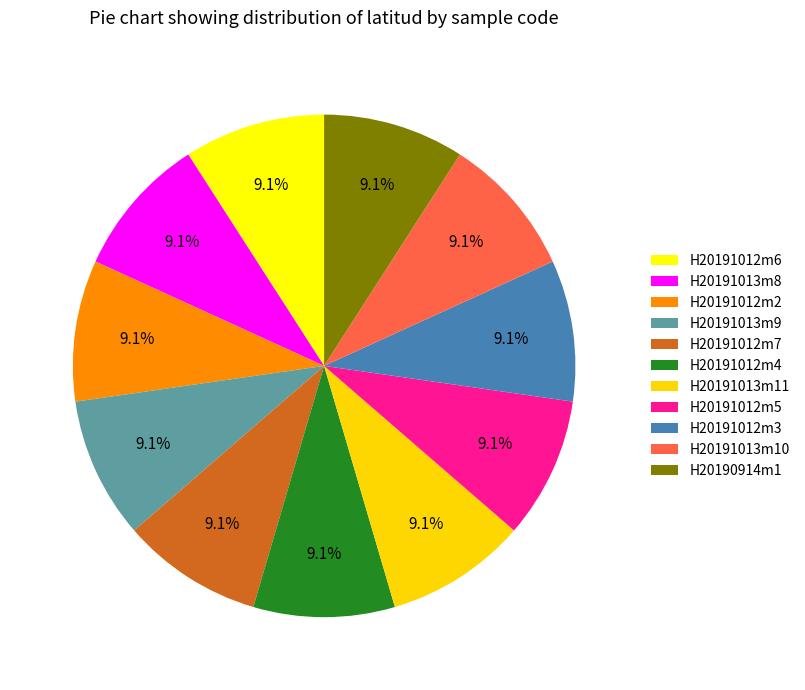

How many slices are in this pie chart?

11